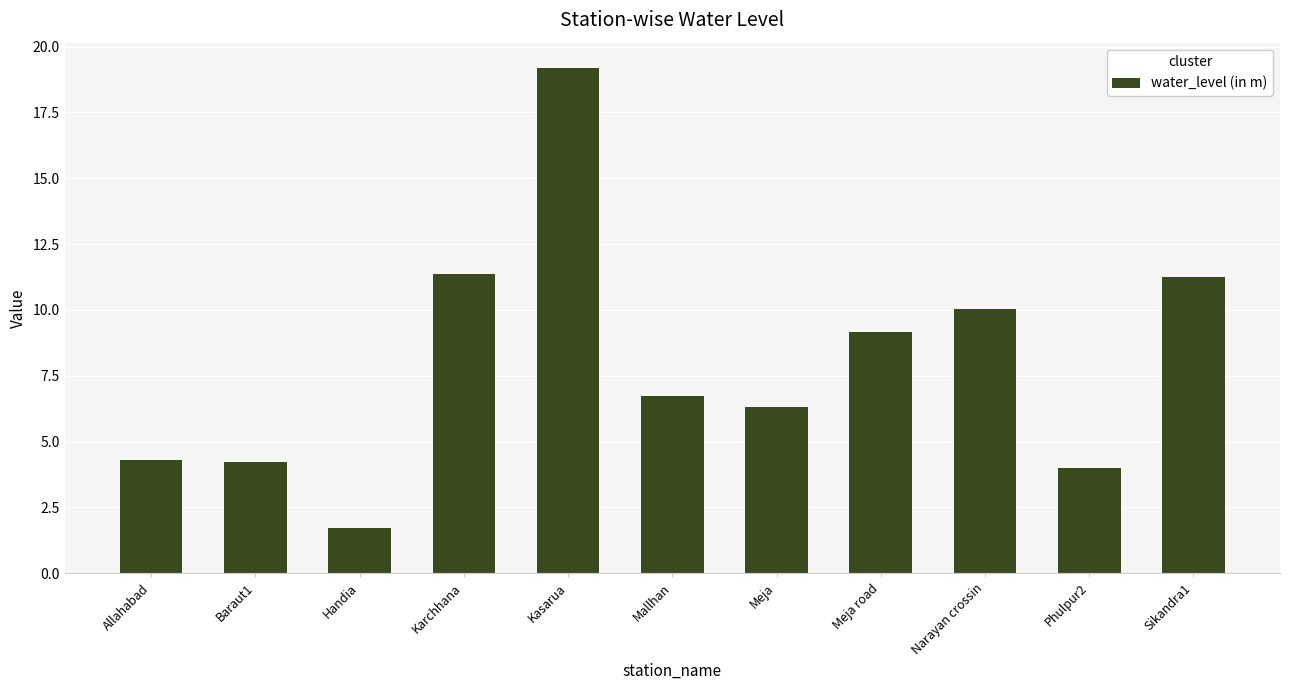

Does the chart contain stacked bars?

No